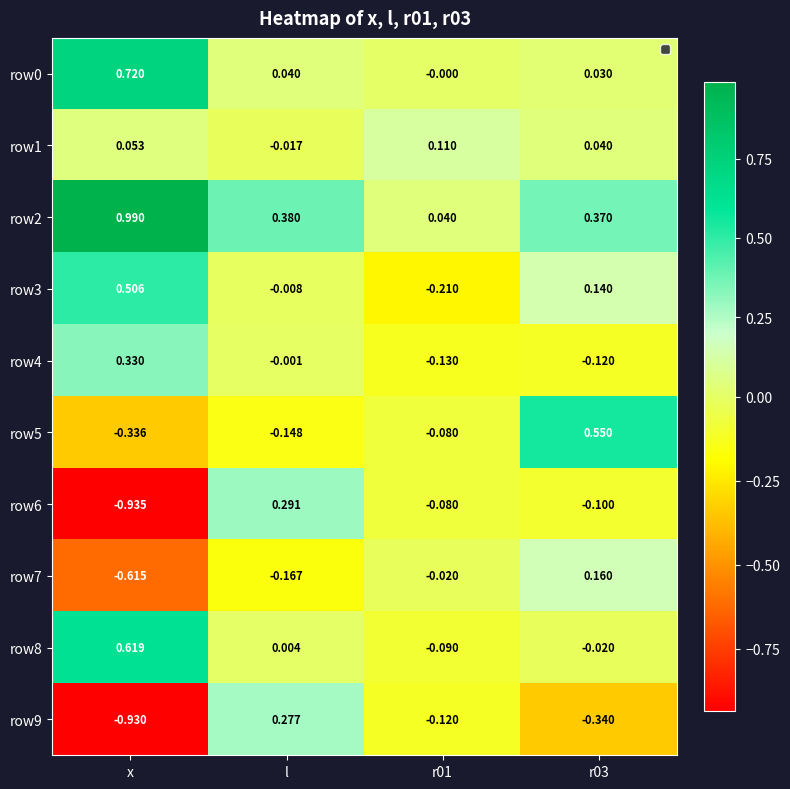

At which label does row2 reach its peak?

x